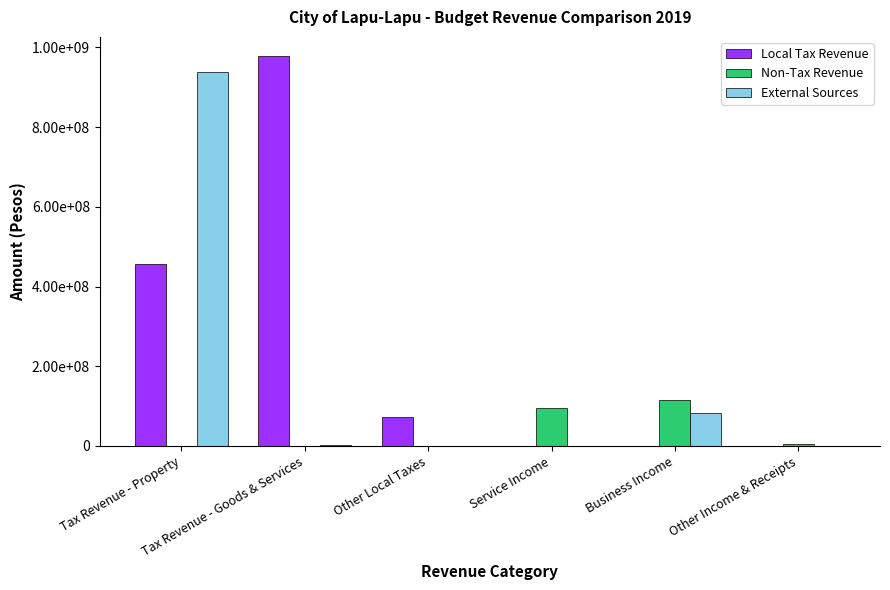

List the series in order of their peak value, highest first.

Local Tax Revenue, External Sources, Non-Tax Revenue